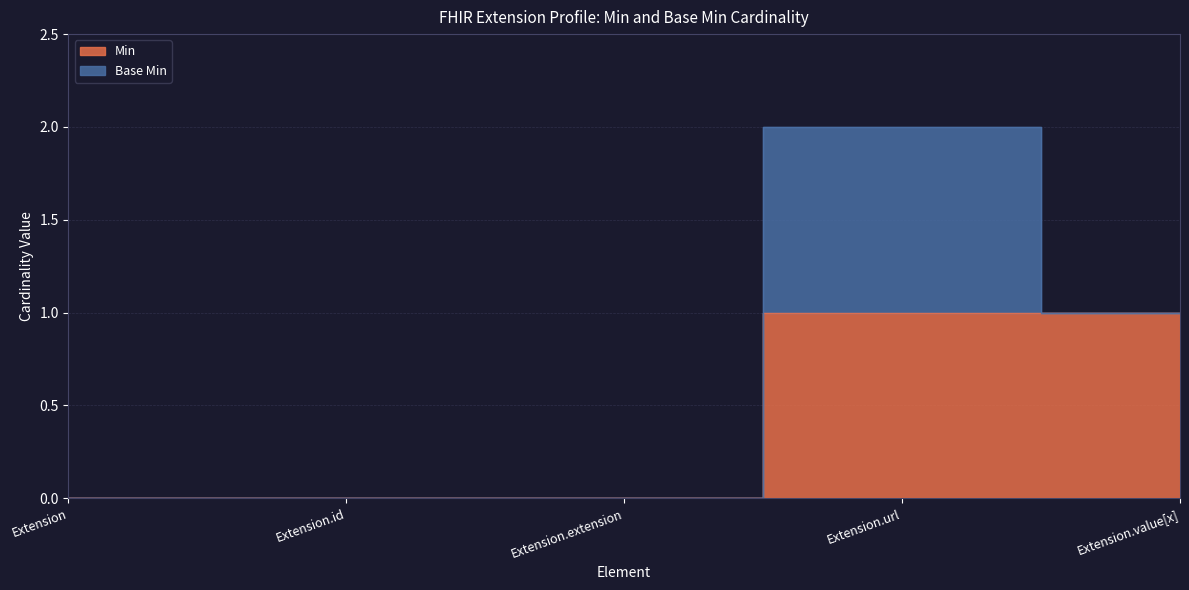

Count the values in the range 0 to 1.

5